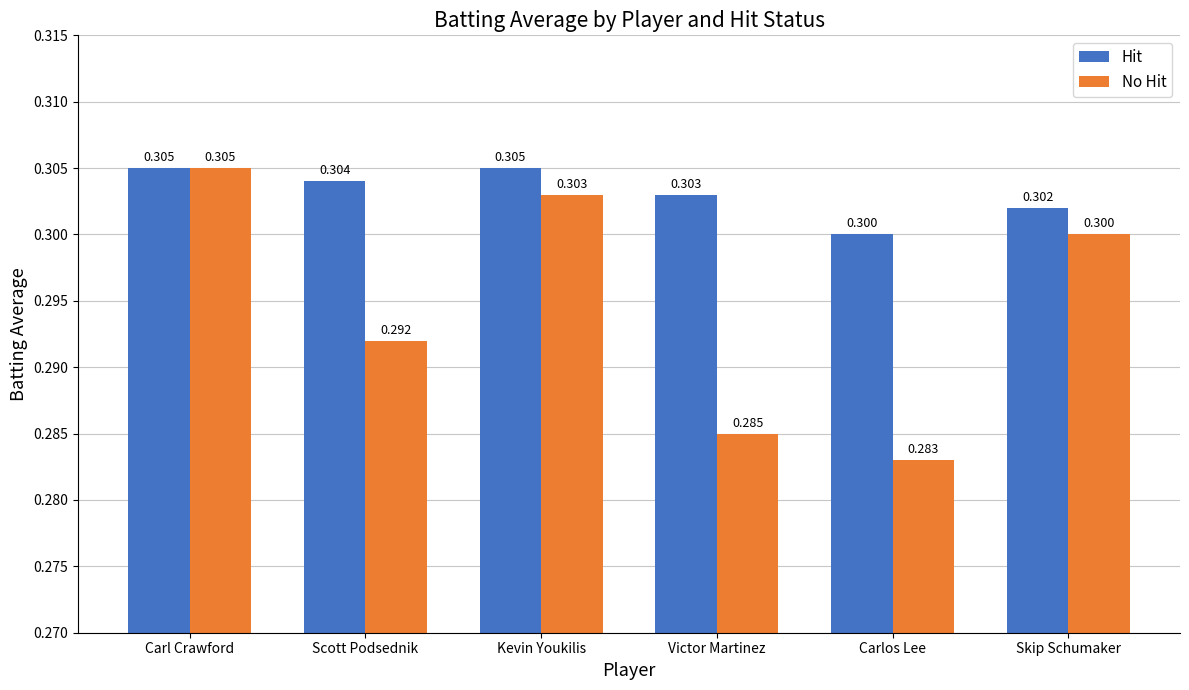

At which label is No Hit closest to 0?

Carlos Lee